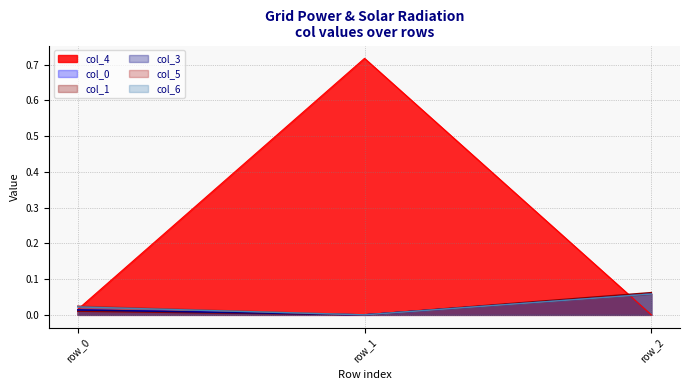

What is the highest value of the col_5 series?

0.1